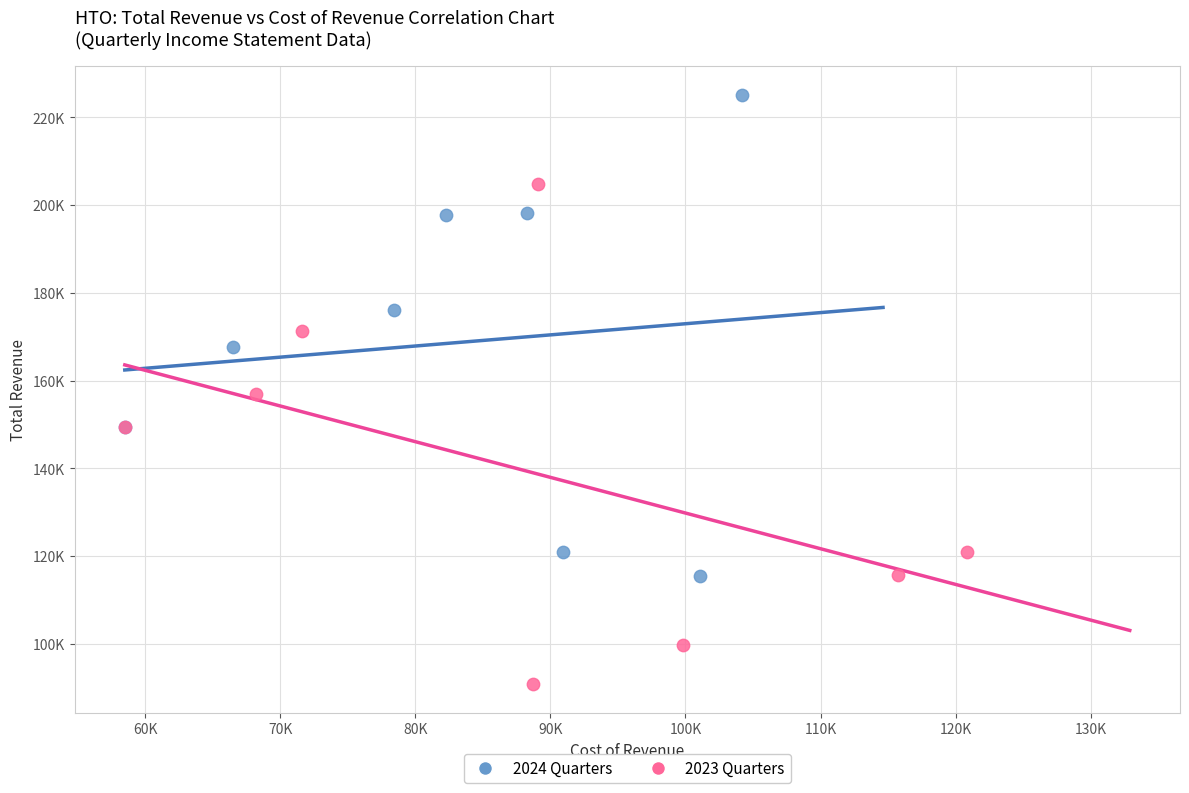

Which series reaches the maximum Y coordinate?

2024 Quarters